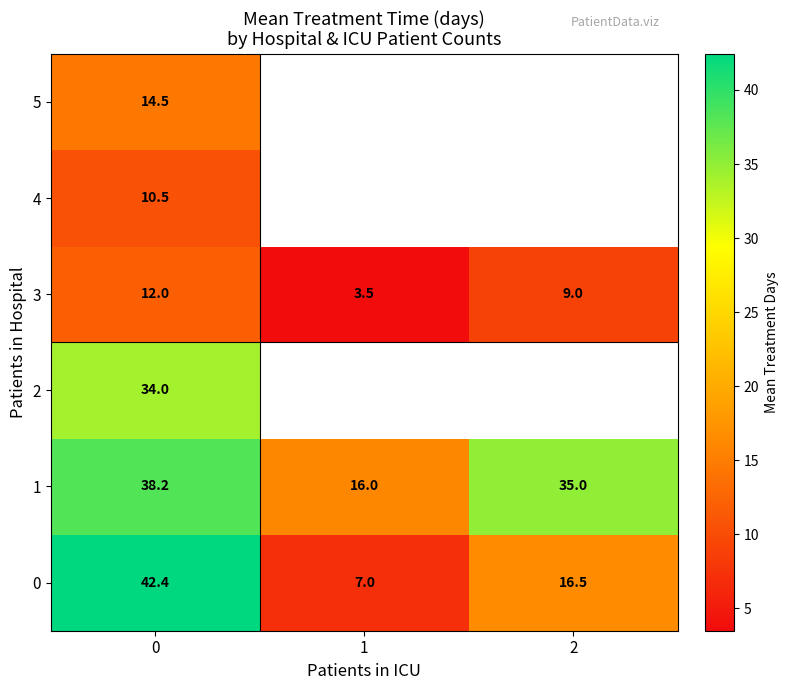

What value does the 2 series have at 0?

34.0